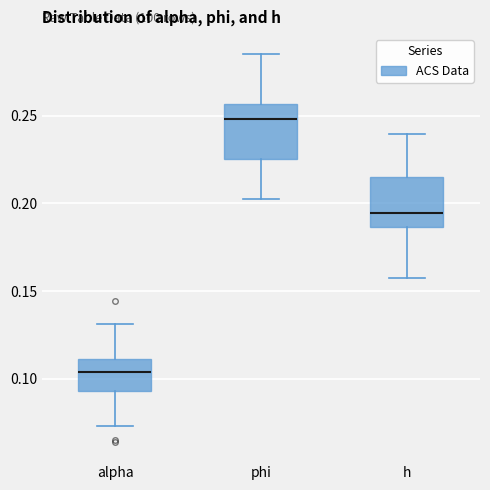

Where does the lower whisker of the box for alpha end on the y-axis? The values are not printed on the chart, so give them approximately, as read against the axis.

0.075